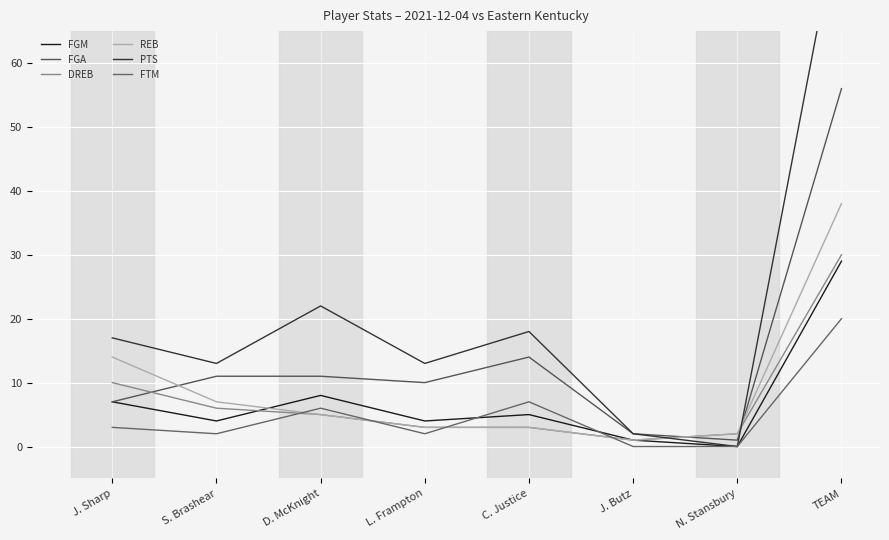

Reading right to left, transcribe all the data shown in this chart.

FGM: 29	0	1	5	4	8	4	7
FGA: 56	1	2	14	10	11	11	7
DREB: 30	2	1	3	3	5	6	10
REB: 38	2	1	3	3	5	7	14
PTS: 85	0	2	18	13	22	13	17
FTM: 20	0	0	7	2	6	2	3